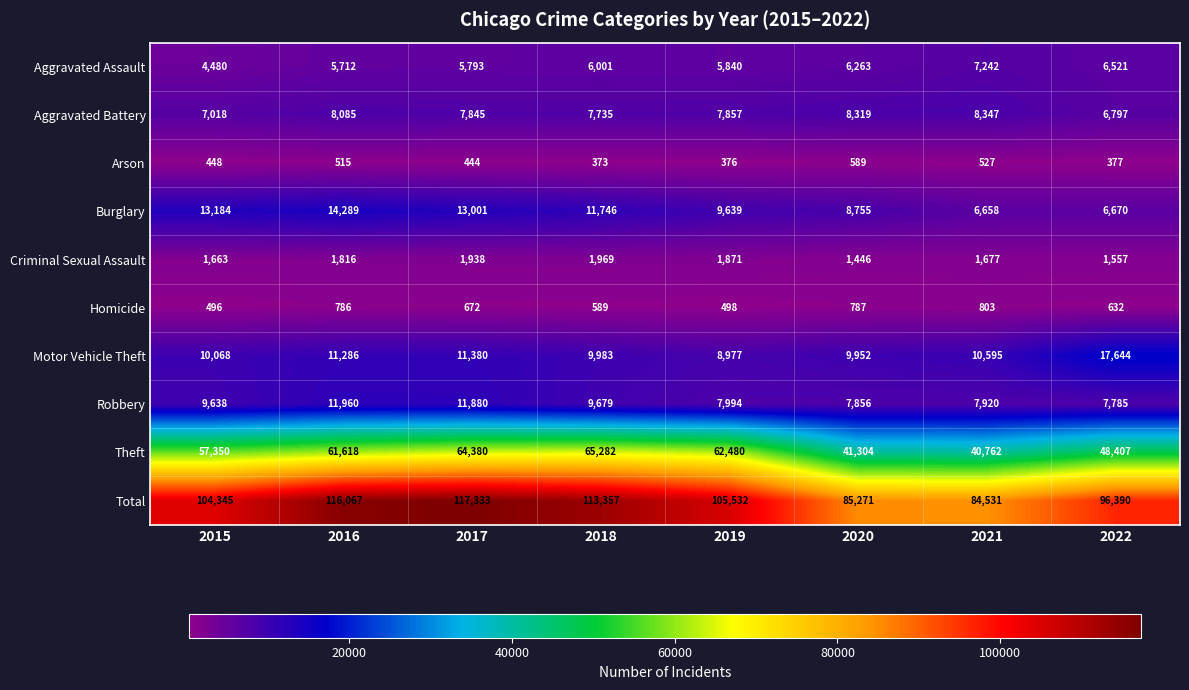

True or false: Total has a value of 42332 at 2017.

False